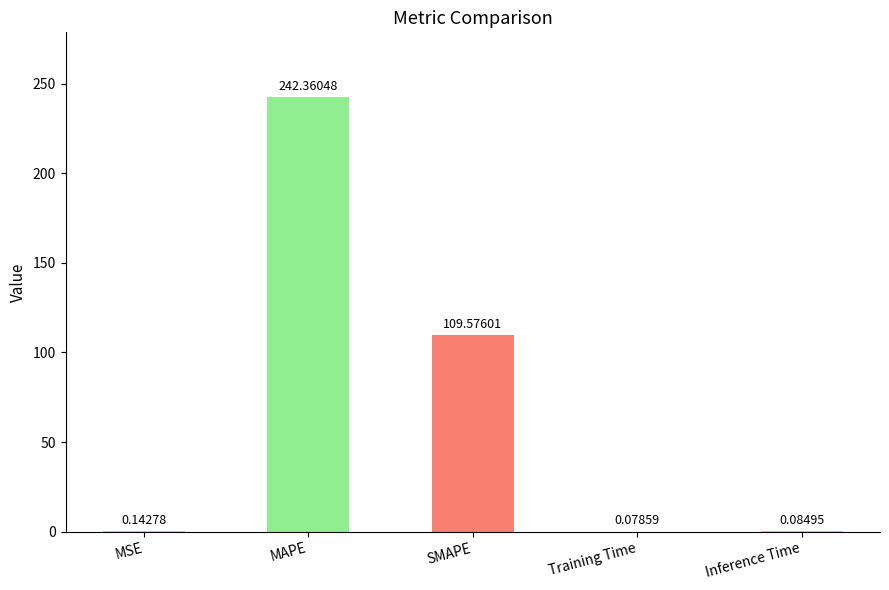

At which category does the chart reach its peak across all series?

MAPE